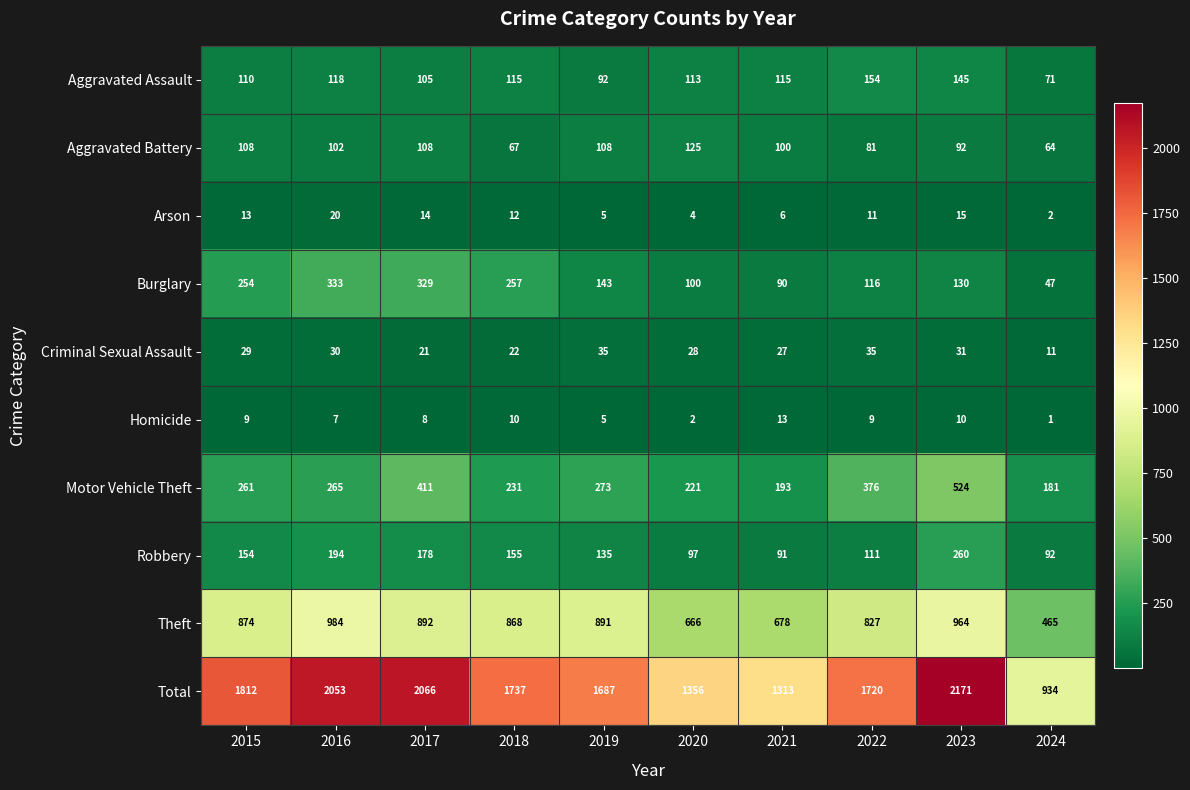

At 2024, list the series in order from largest to smallest.

Total, Theft, Motor Vehicle Theft, Robbery, Aggravated Assault, Aggravated Battery, Burglary, Criminal Sexual Assault, Arson, Homicide